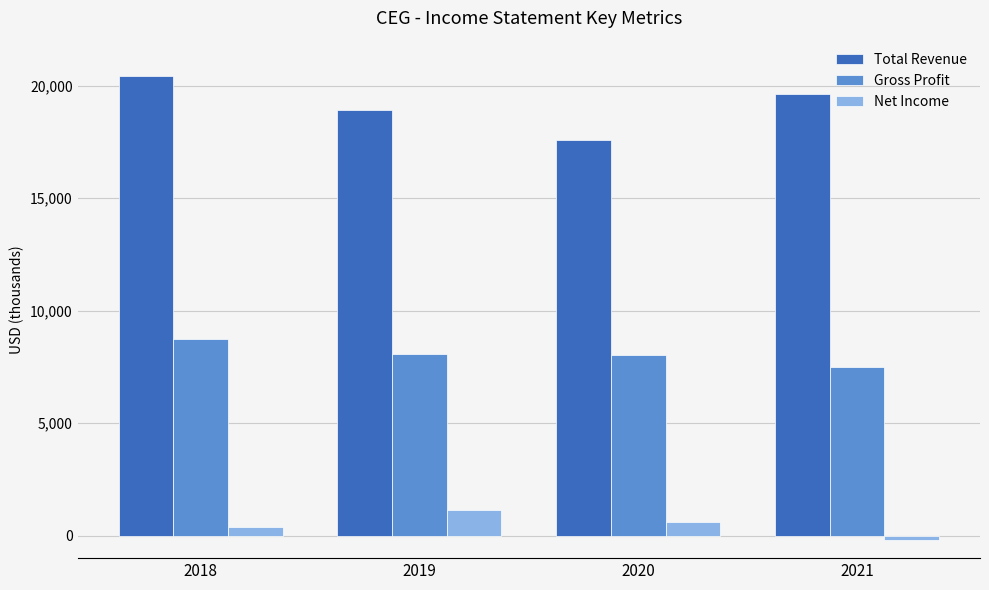

Is it true that Net Income equals -91163 at 2021?

False